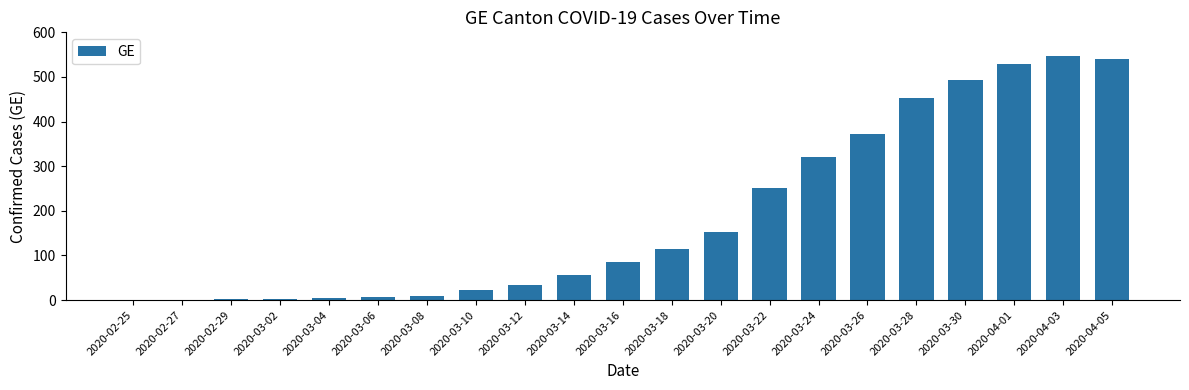

Are the bars grouped side by side (vs. stacked)?

No